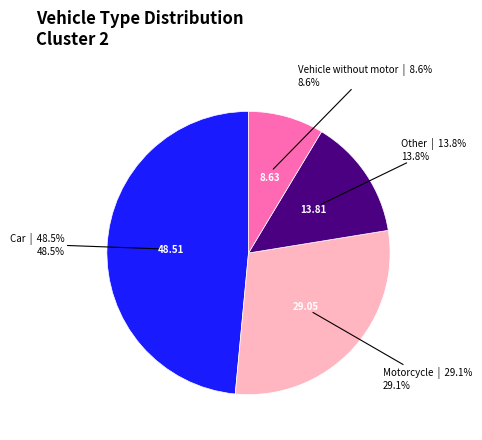

How many slices are in this pie chart?

4